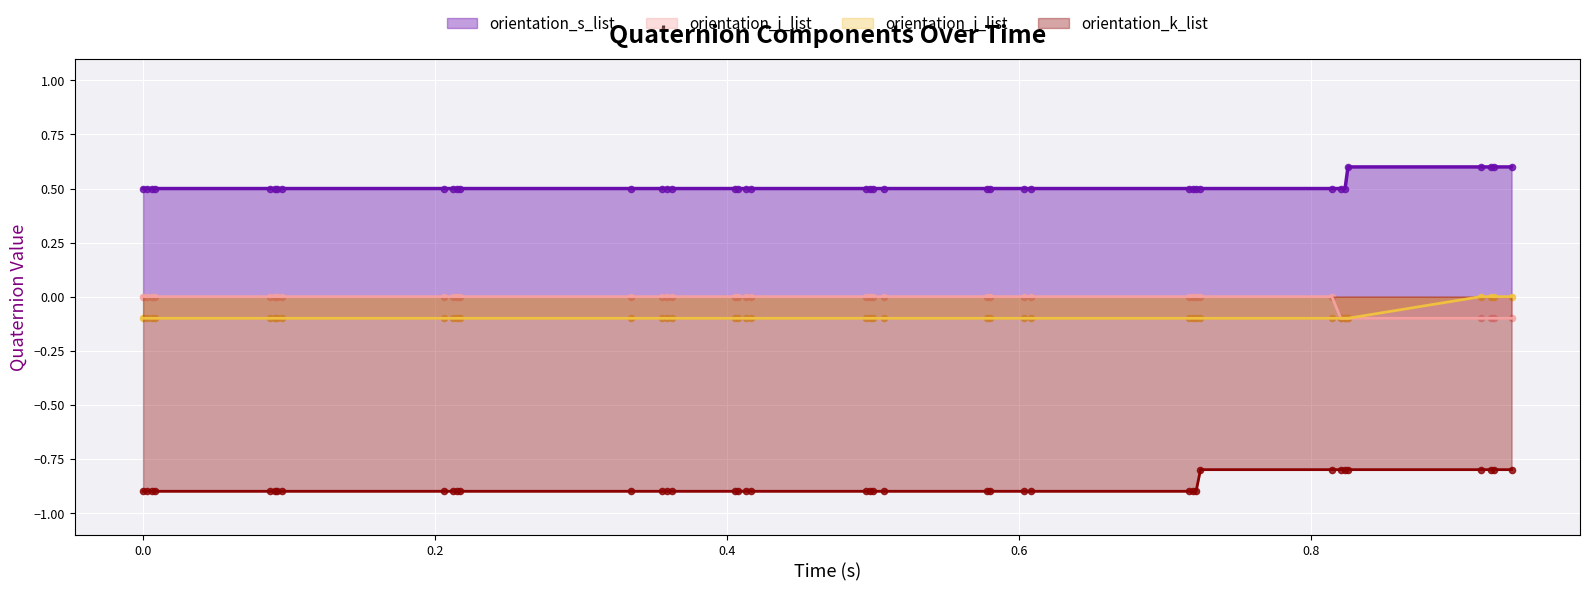

Which series has the largest total across all categories?

orientation_s_list